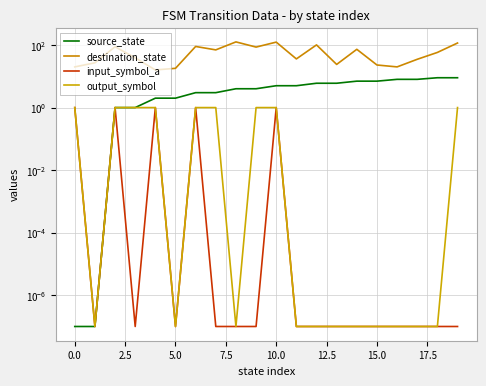

What are all the series names shown in the legend?

source_state, destination_state, input_symbol_a, output_symbol